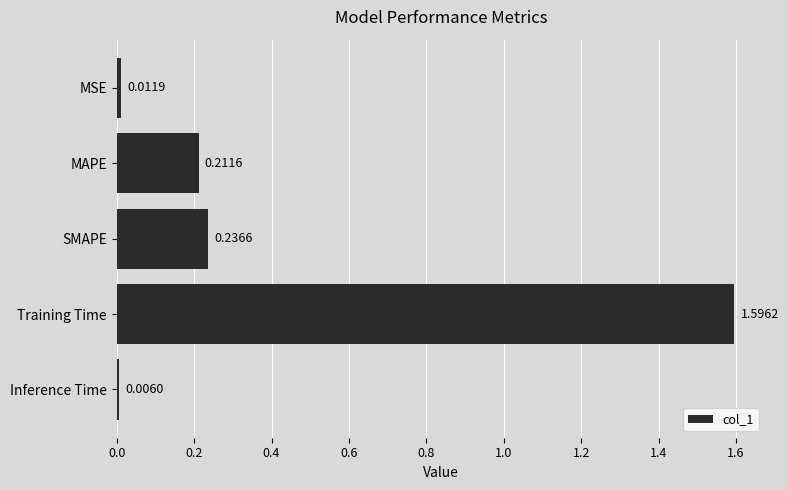

Where is the data nearest to the value 0?

Inference Time